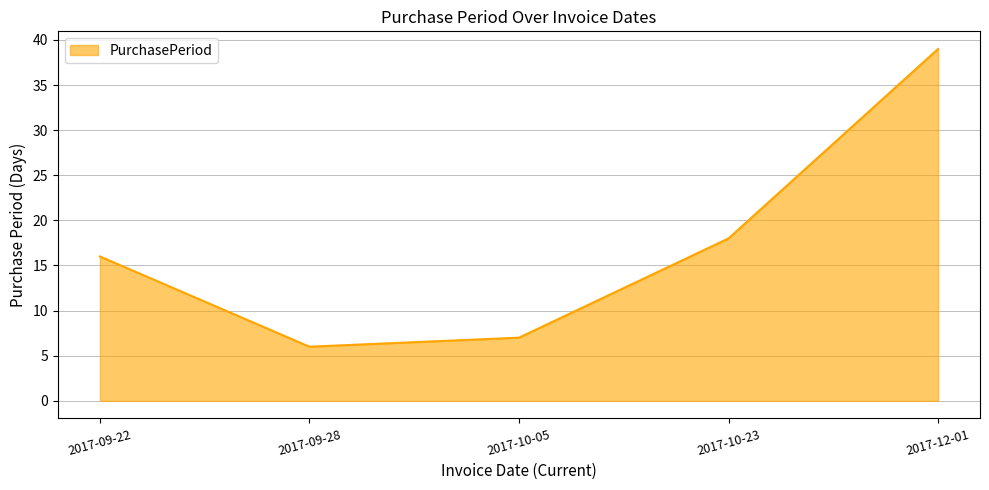

What is the change in value from 2017-09-22 to 2017-10-05?

-9